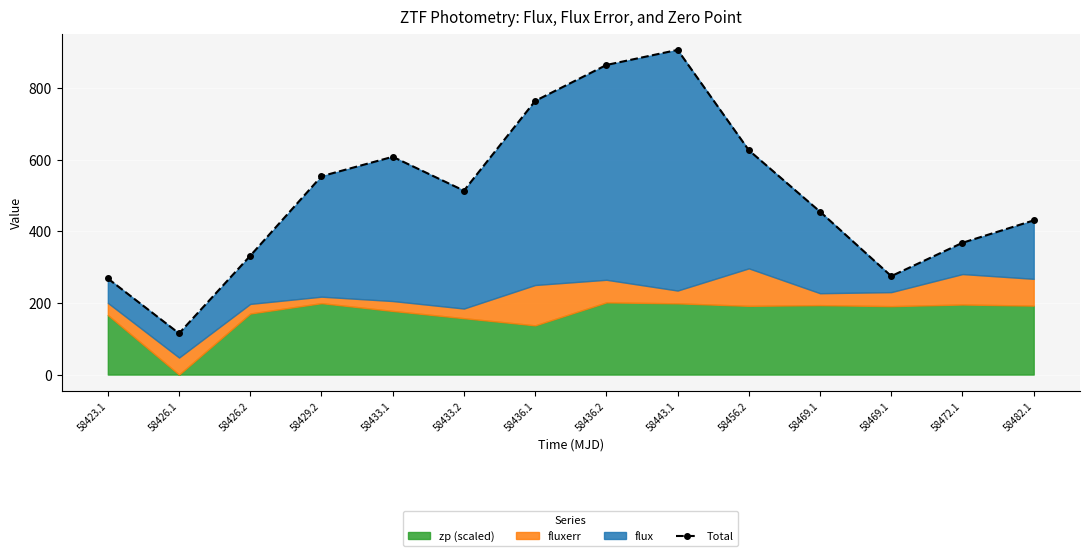

What is the greatest value displayed?

906.4